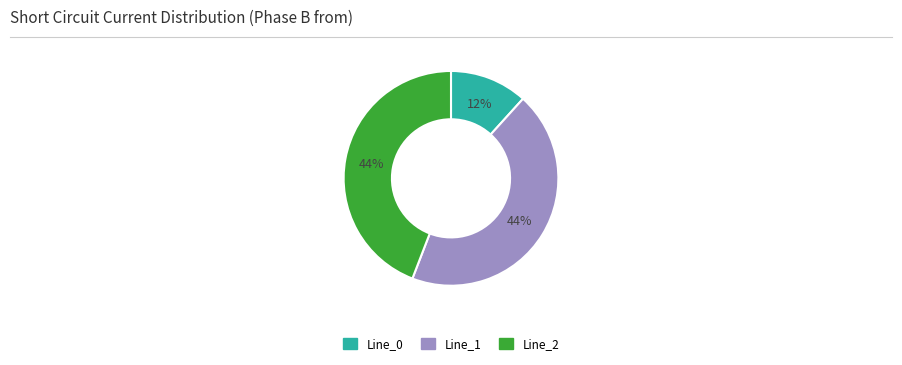

Does any single category account for the majority?

No